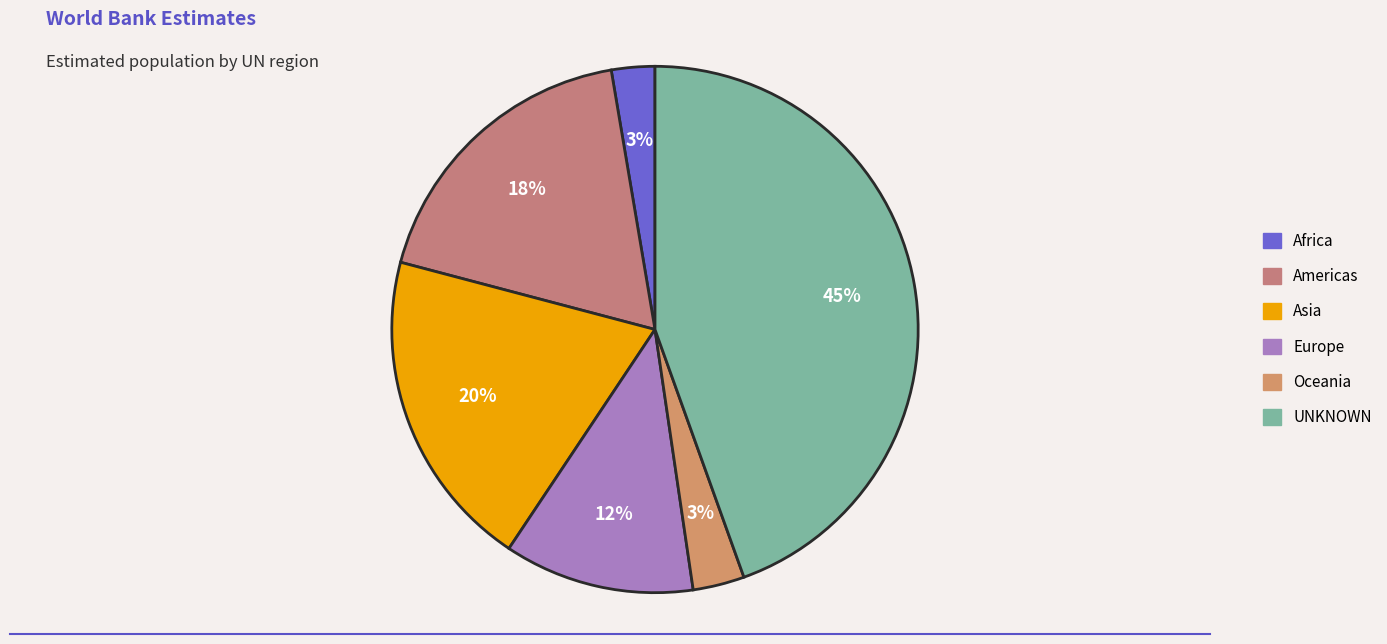

What is the largest slice in the pie chart?

UNKNOWN